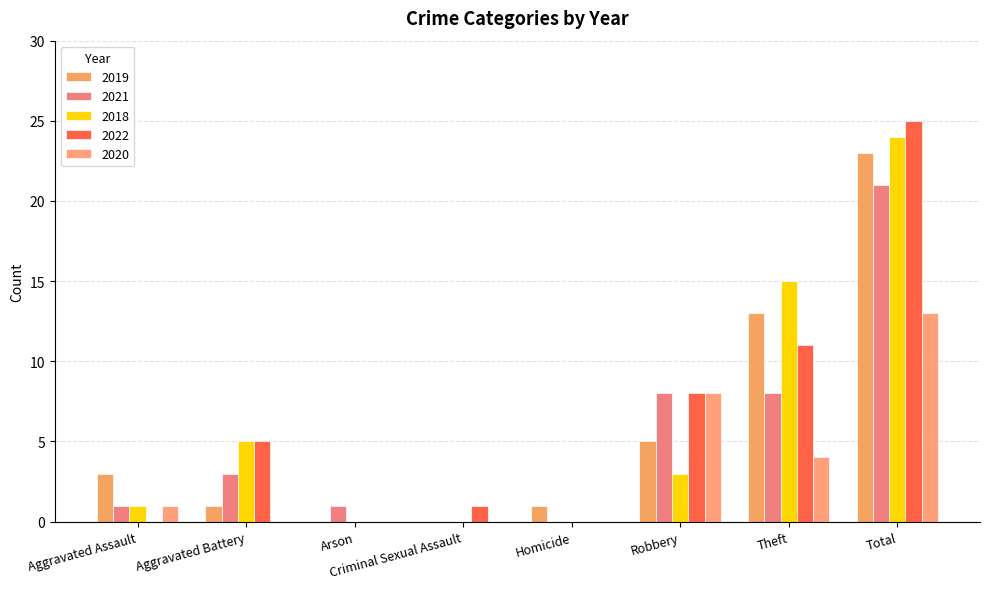

How many data points does each series have?

8